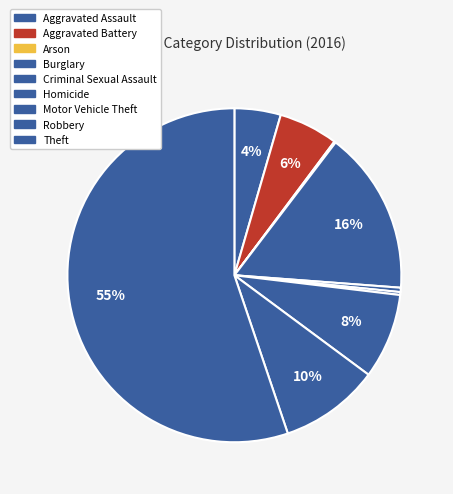

True or false: Aggravated Battery accounts for 1% of the total.

False